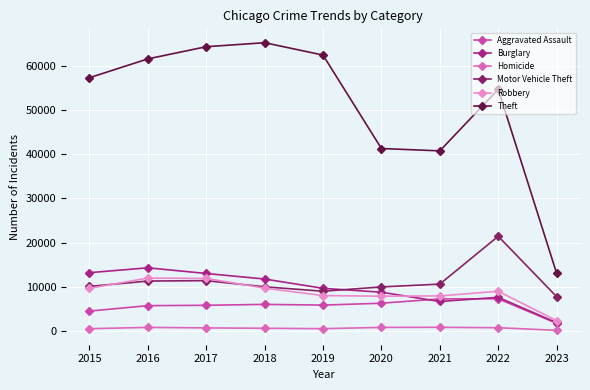

Which category has the lowest value in the Motor Vehicle Theft series?

2023